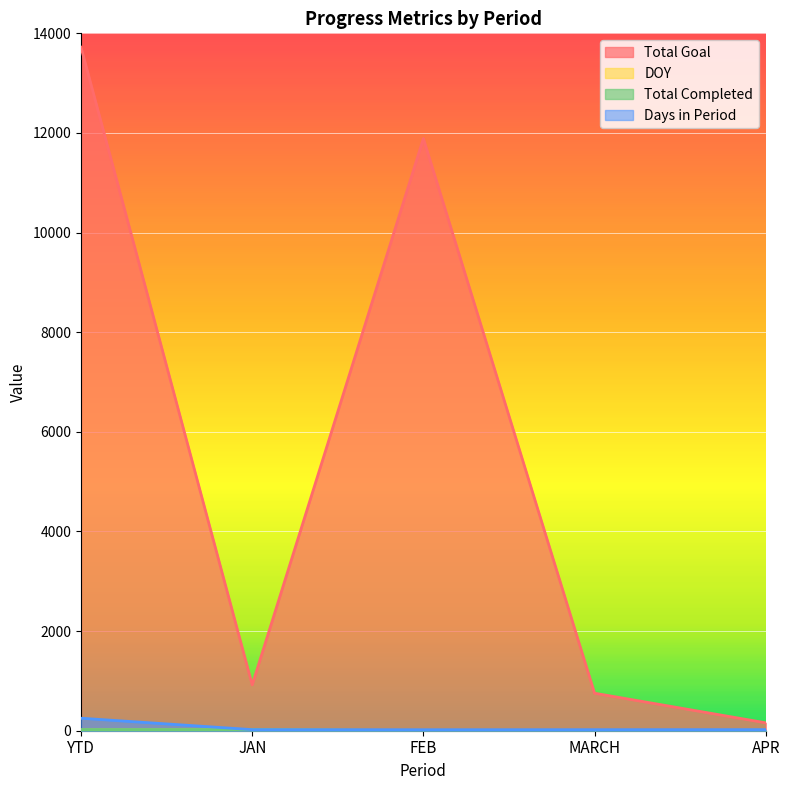

Where does the Total Goal series first go above 921?

YTD